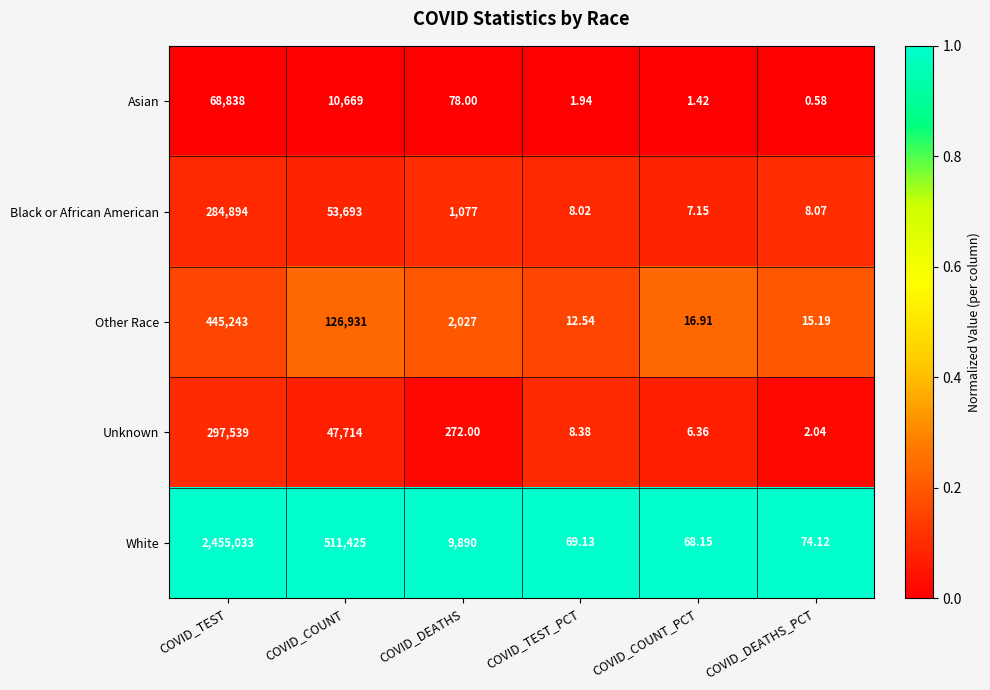

What is the difference between the highest and lowest values at COVID_DEATHS_PCT?

73.5